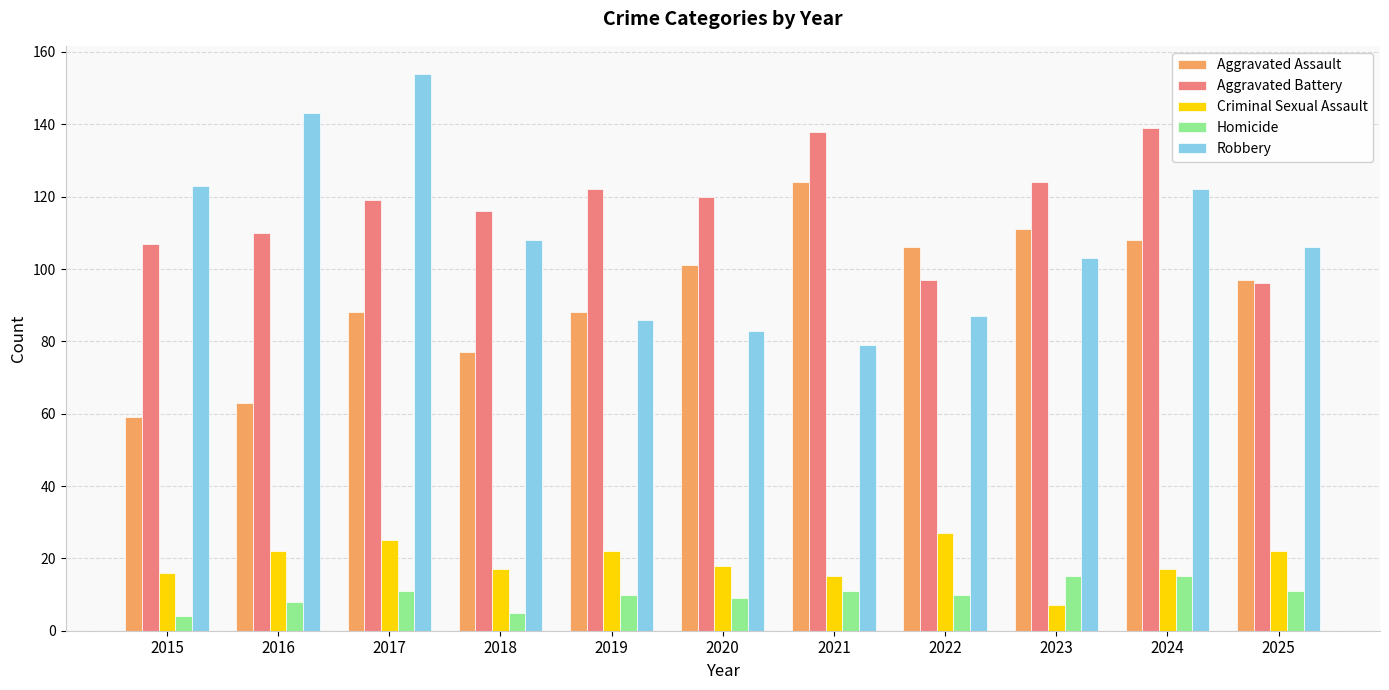

Which series has the largest total across all categories?

Aggravated Battery